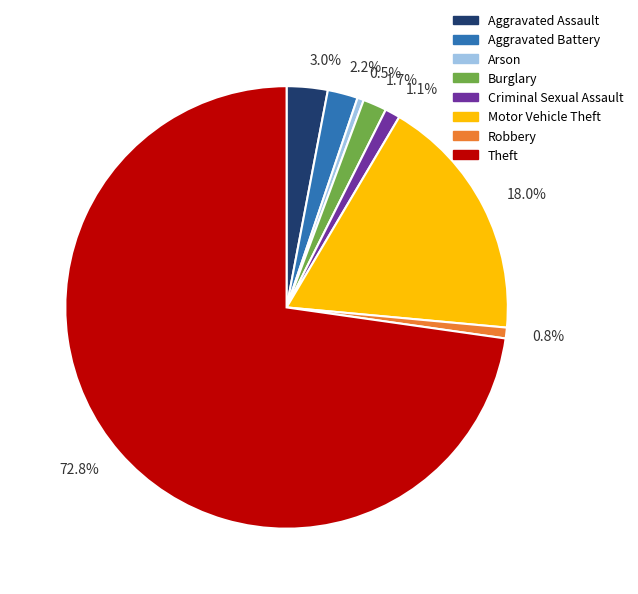

What is the total percentage of 1.1% and 1.7%?

2.8%